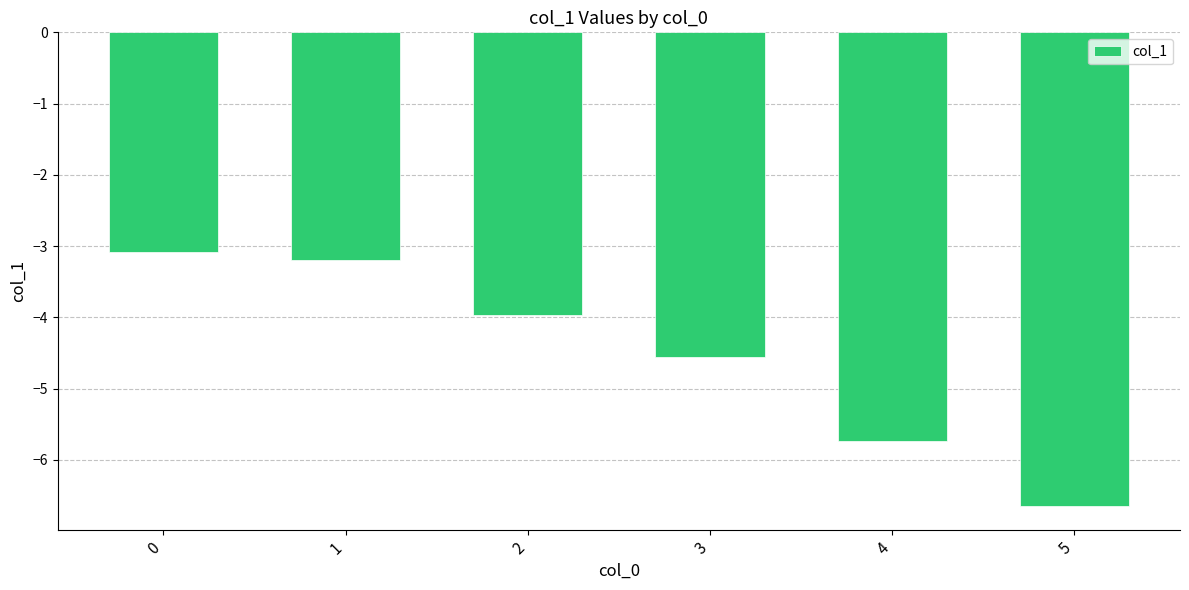

Which category has the lowest value across all series?

5